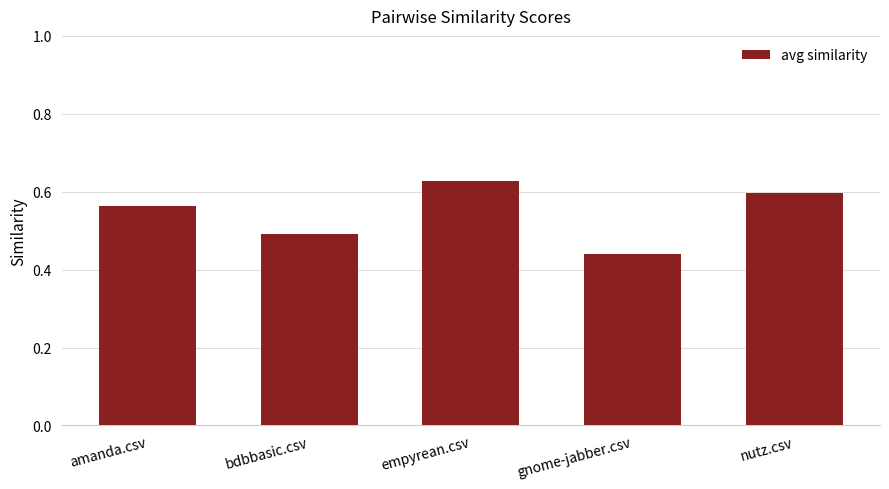

List the labels in order of value, largest first.

empyrean.csv, nutz.csv, amanda.csv, bdbbasic.csv, gnome-jabber.csv